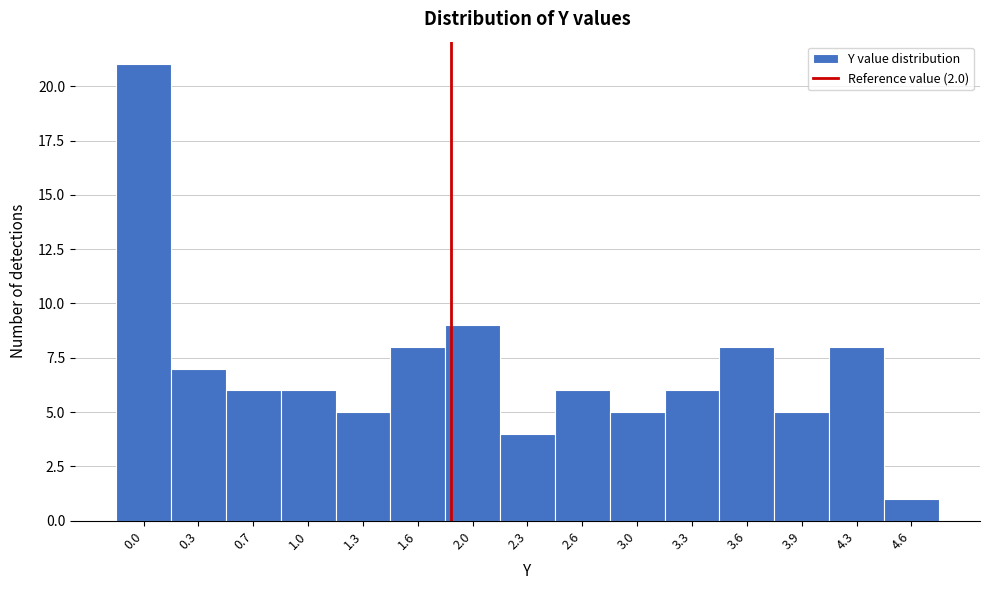

Reading right to left, list all the values displayed in this chart.

1	8	5	8	6	5	6	4	9	8	5	6	6	7	21